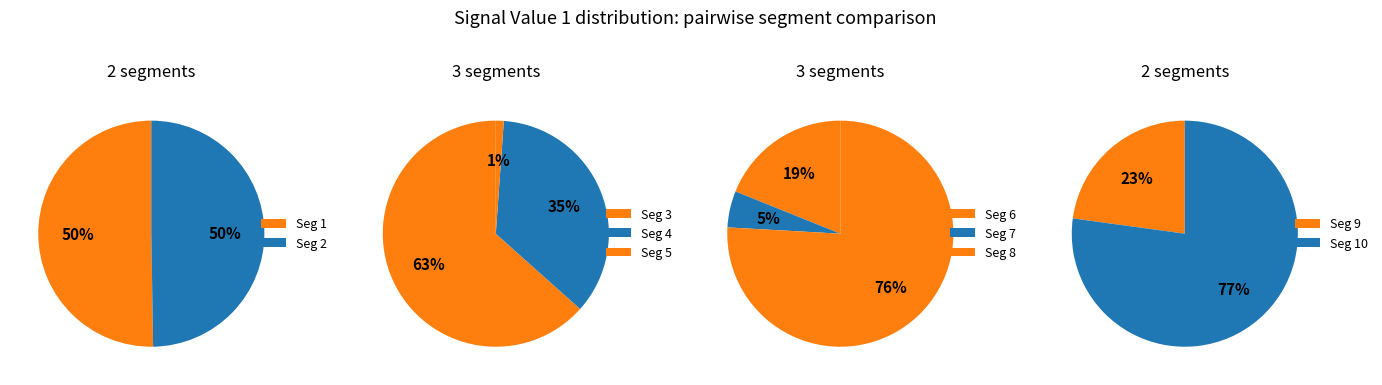

What percentage is NOT represented by signal segment 5?

99.7%